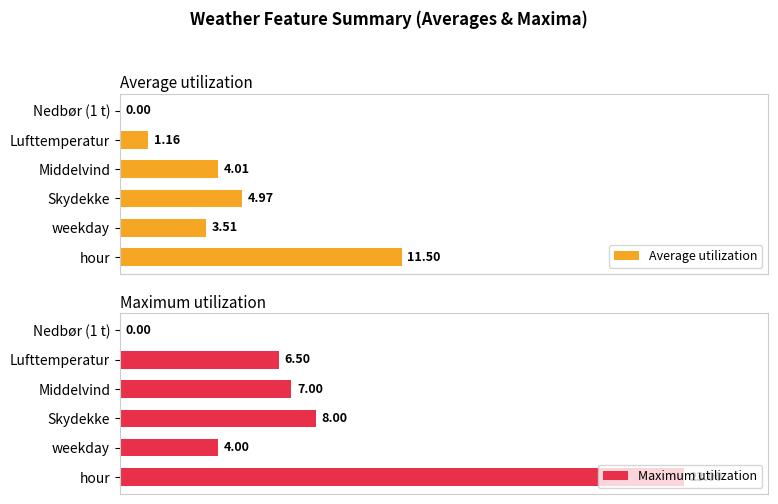

How many data points in Maximum utilization are less than 7?

3